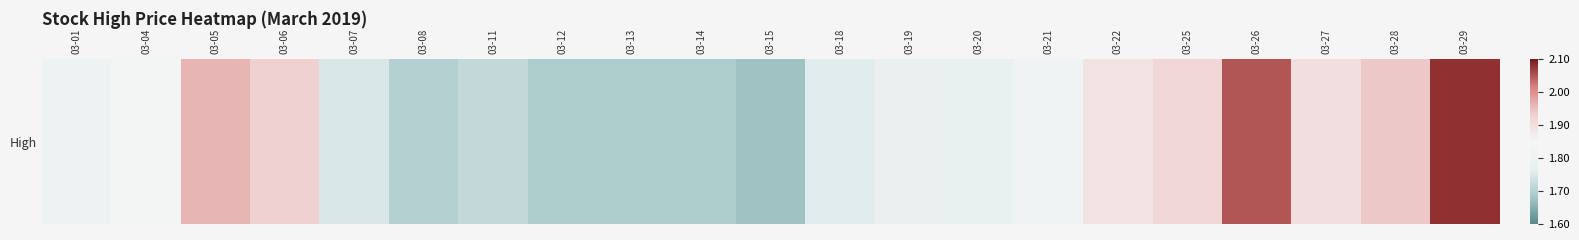

What is the difference between the maximum and second lowest values?

0.4